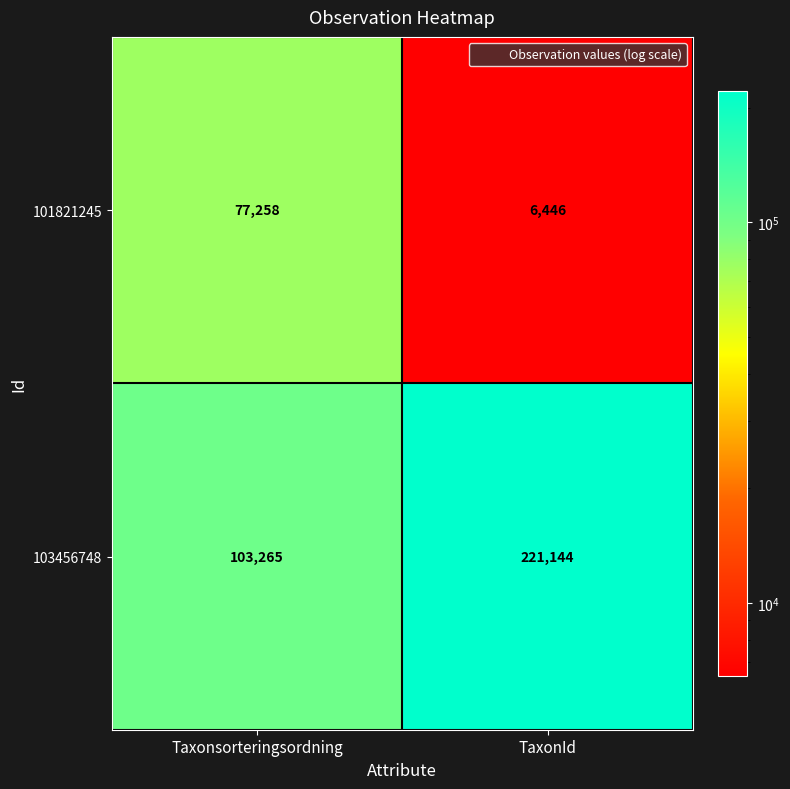

At which category is the sum across all series the highest?

TaxonId